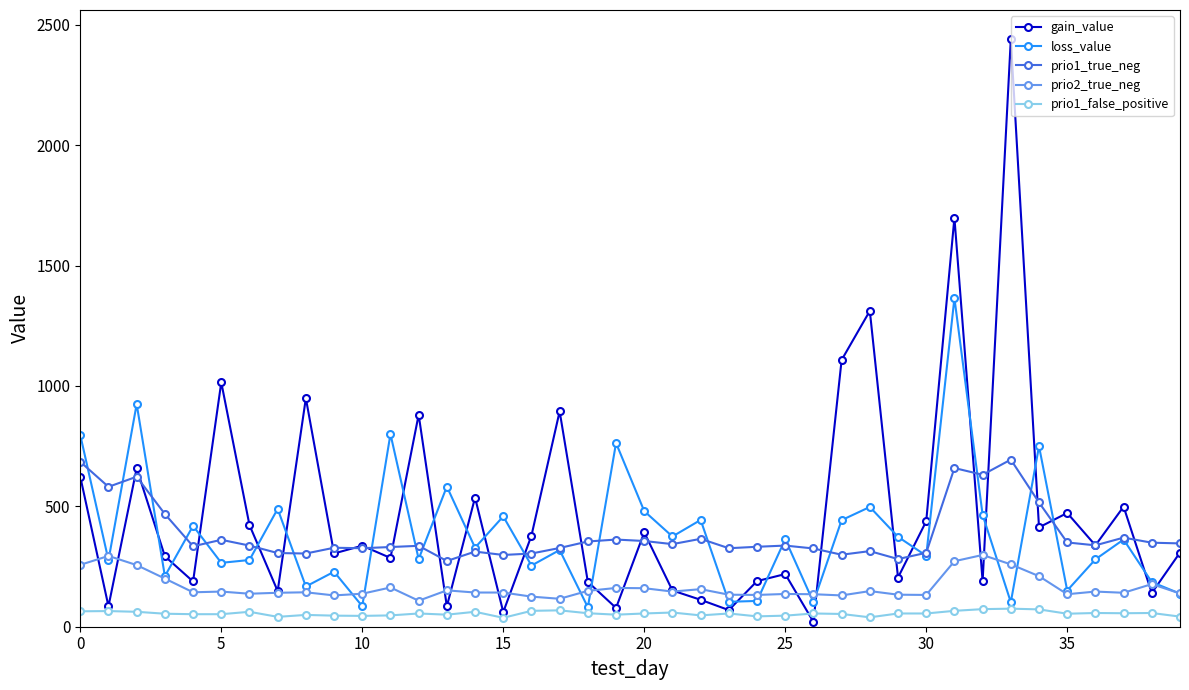

True or false: prio2_true_neg and prio1_false_positive cross at least once.

False